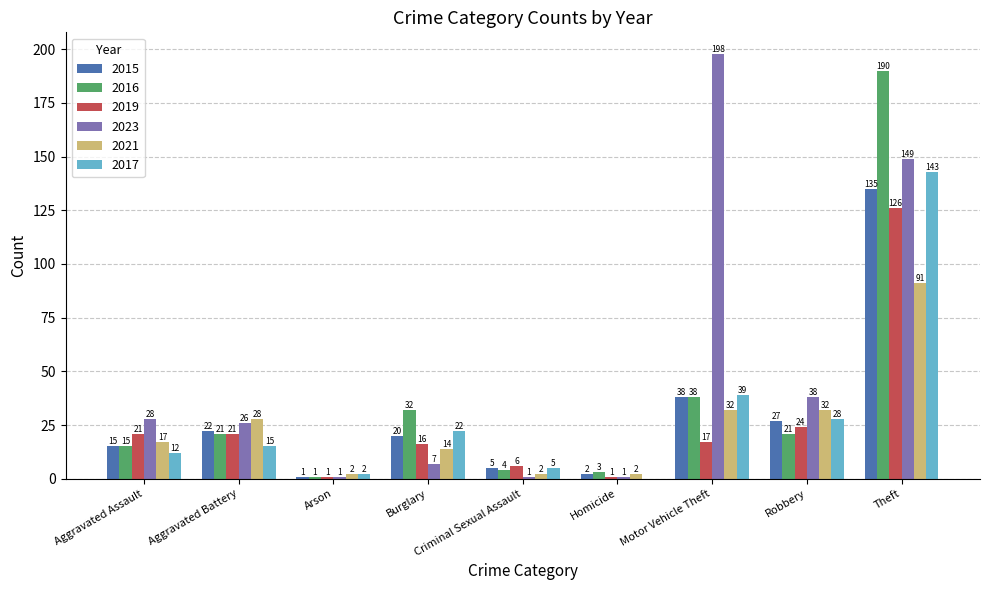

What are all the series names shown in the legend?

2015, 2016, 2019, 2023, 2021, 2017